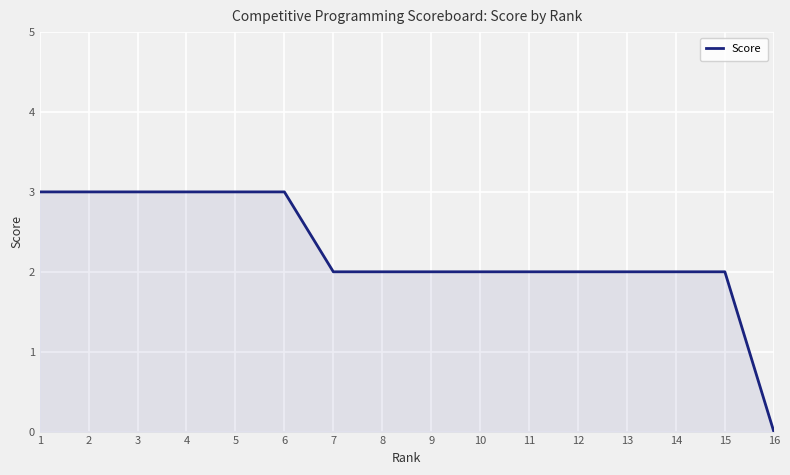

Does the chart have visible grid lines?

Yes